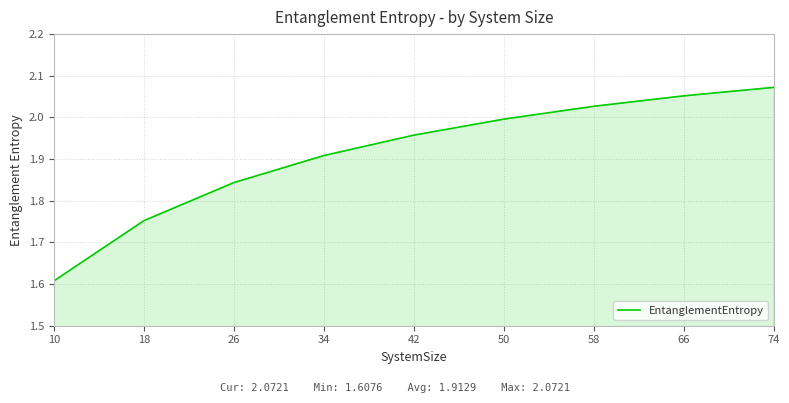

Approximately how many times larger is the value at 50 compared to 66?

1.0